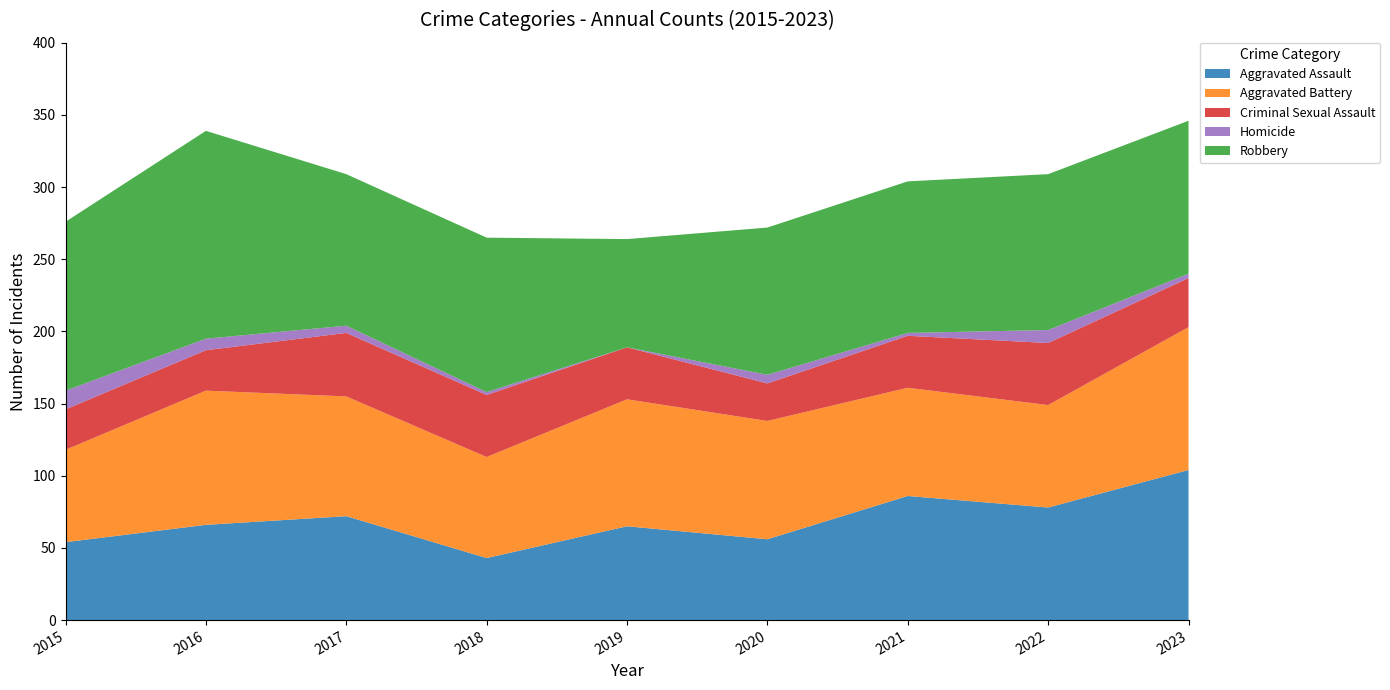

Reading left to right, transcribe all the data shown in this chart.

Aggravated Assault: 2015=54	2016=66	2017=72	2018=43	2019=65	2020=56	2021=86	2022=78	2023=104
Aggravated Battery: 2015=64	2016=93	2017=83	2018=70	2019=88	2020=82	2021=75	2022=71	2023=99
Criminal Sexual Assault: 2015=28	2016=28	2017=44	2018=43	2019=36	2020=26	2021=36	2022=43	2023=34
Homicide: 2015=13	2016=8	2017=5	2018=2	2019=0	2020=6	2021=2	2022=9	2023=3
Robbery: 2015=117	2016=144	2017=105	2018=107	2019=75	2020=102	2021=105	2022=108	2023=106